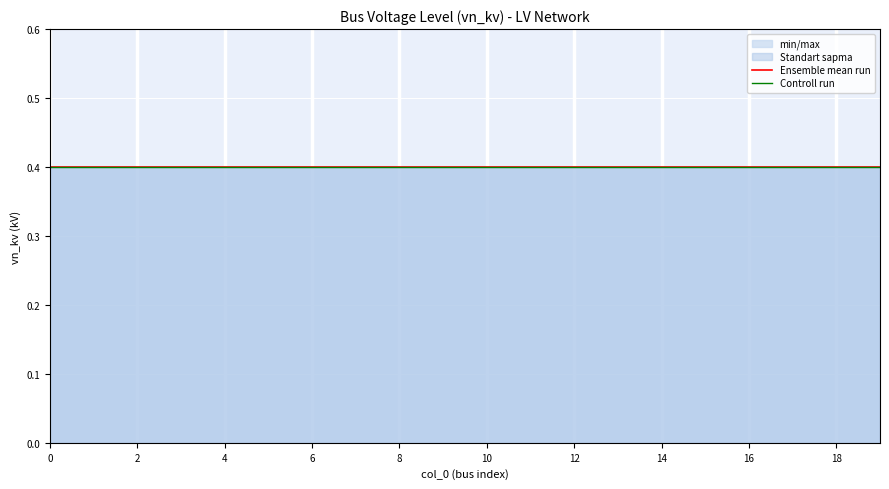

List the series in order of their peak value, lowest first.

vn_kv_min, vn_kv_std_lower, vn_kv, vn_kv_std_upper